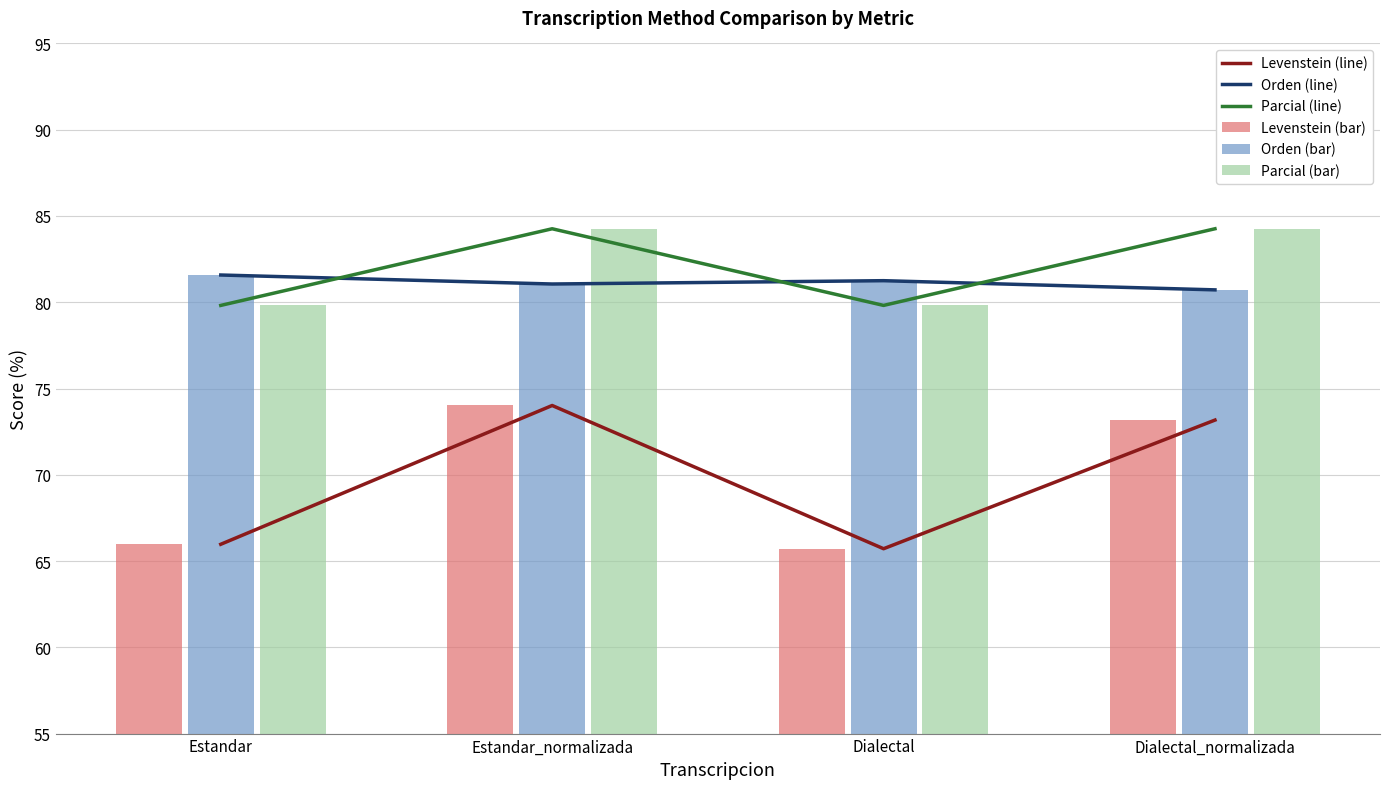

The value of Orden (bar) at Dialectal_normalizada is 80.7. True or false?

True